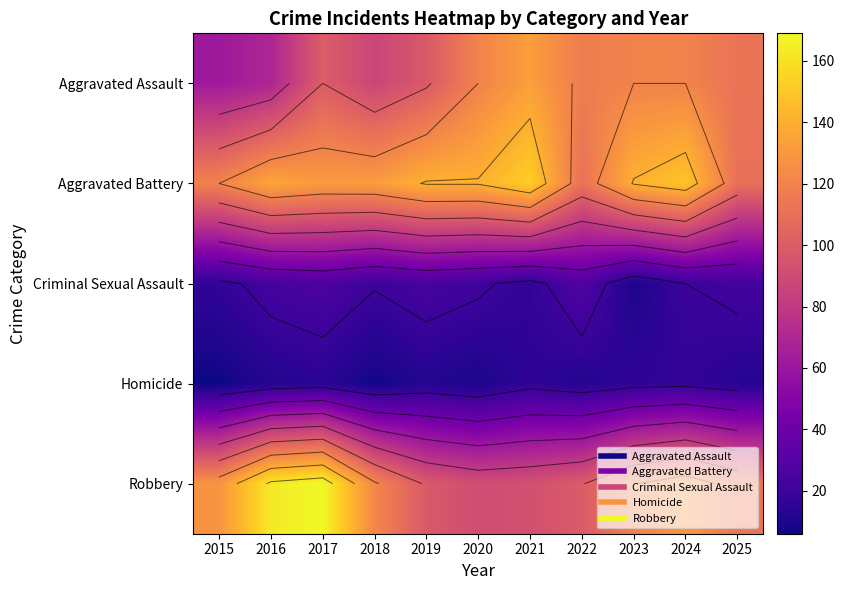

Is the value of Aggravated Assault at 2019 greater than the value of Homicide at 2016?

Yes